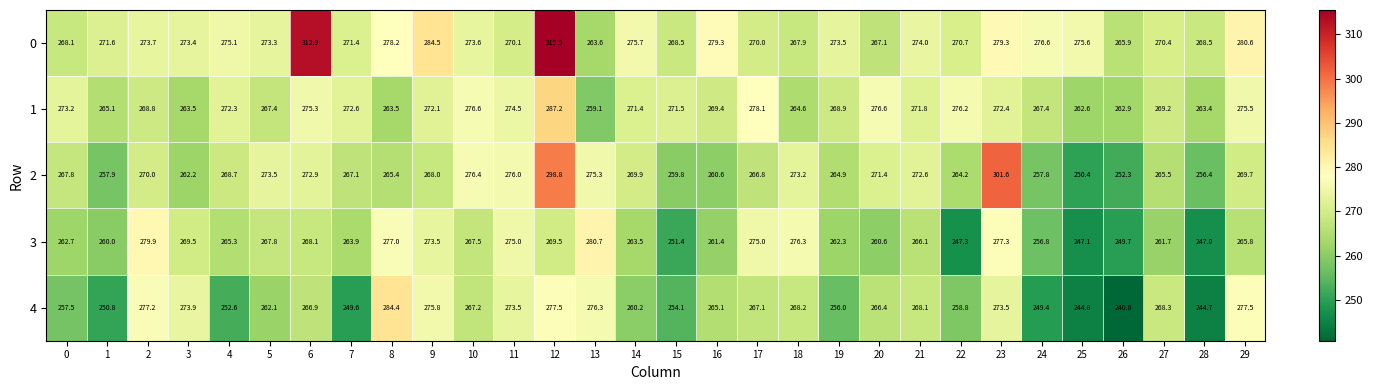

Which category has the highest value across all series?

12